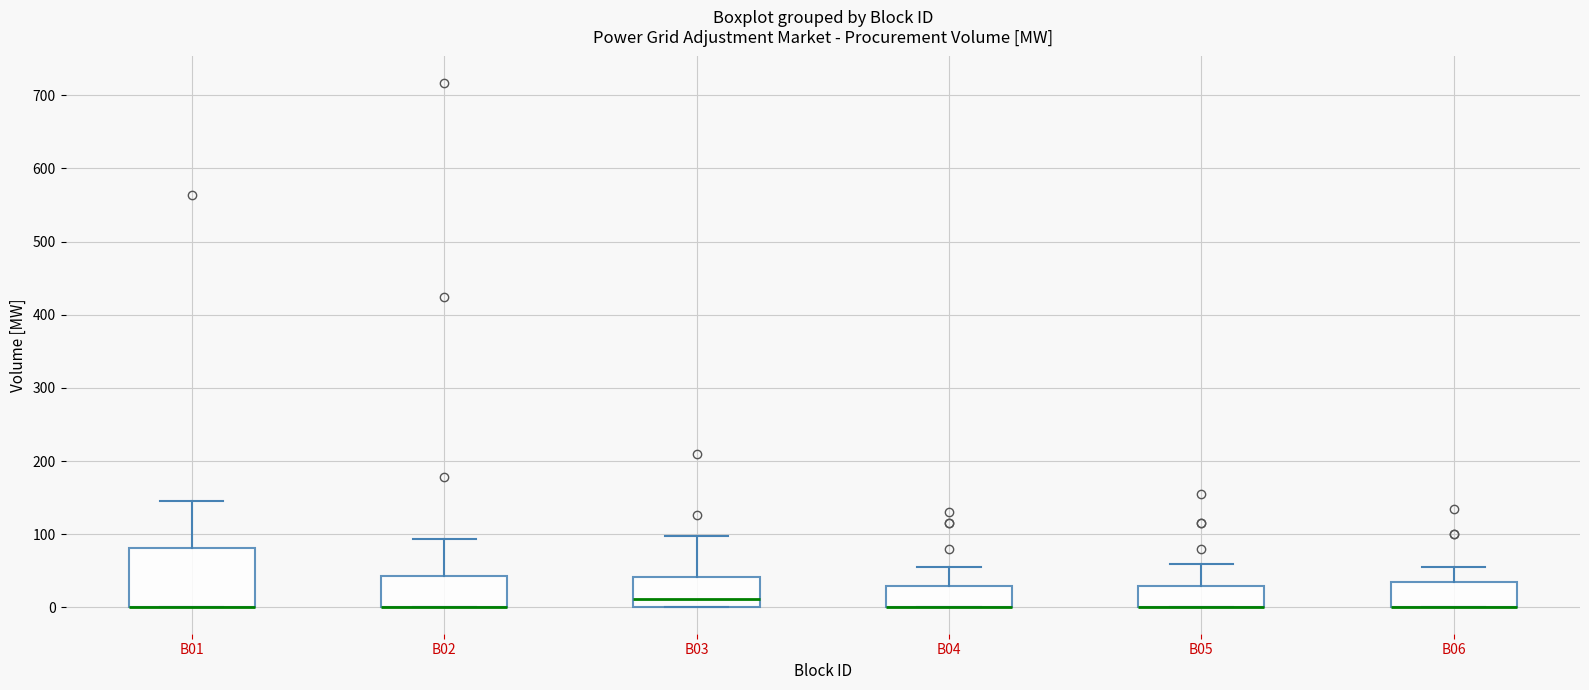

Reading left to right, read every box against the y-axis: the position of its median line, the range the box covers, and the ends of its whiskers. The values are not printed on the chart, so give them approximately, as read against the axis.

B01: median 0 (drawn on the box's lower edge), box 0 to 80, whiskers 0 to 150
B02: median 0 (drawn on the box's lower edge), box 0 to 40, whiskers 0 to 90
B03: median 10, box 0 to 40, whiskers 0 to 100
B04: median 0 (drawn on the box's lower edge), box 0 to 30, whiskers 0 to 60
B05: median 0 (drawn on the box's lower edge), box 0 to 30, whiskers 0 to 60
B06: median 0 (drawn on the box's lower edge), box 0 to 40, whiskers 0 to 60